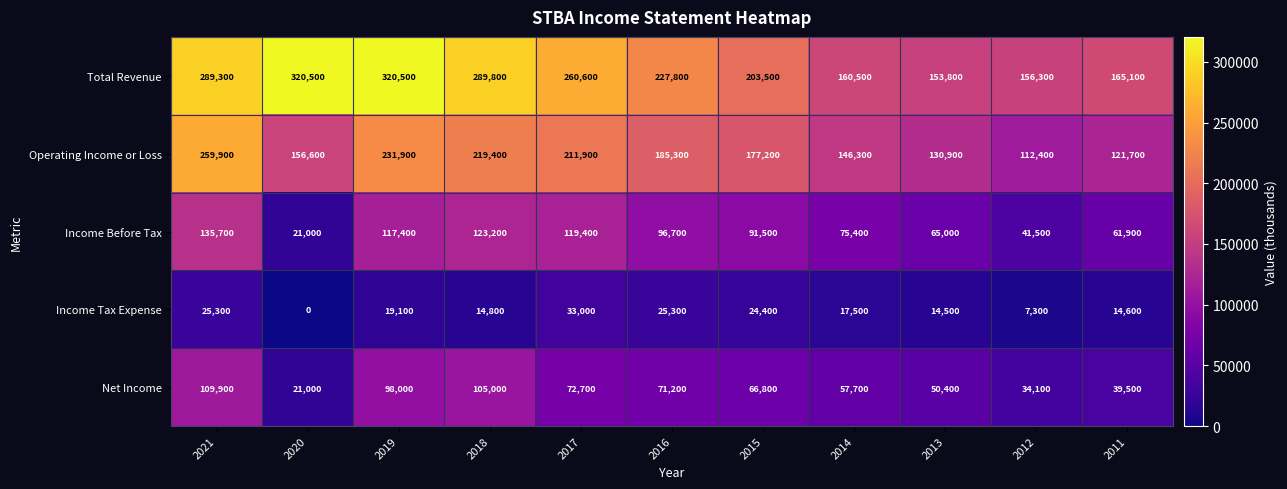

The Income Tax Expense series shows 40955 at 2015. True or false?

False